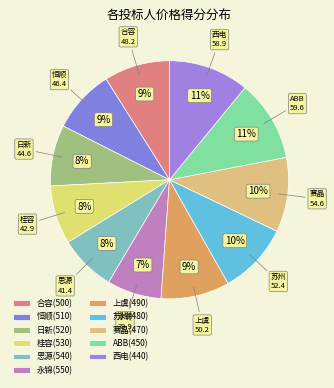

How many slices are in this pie chart?

11